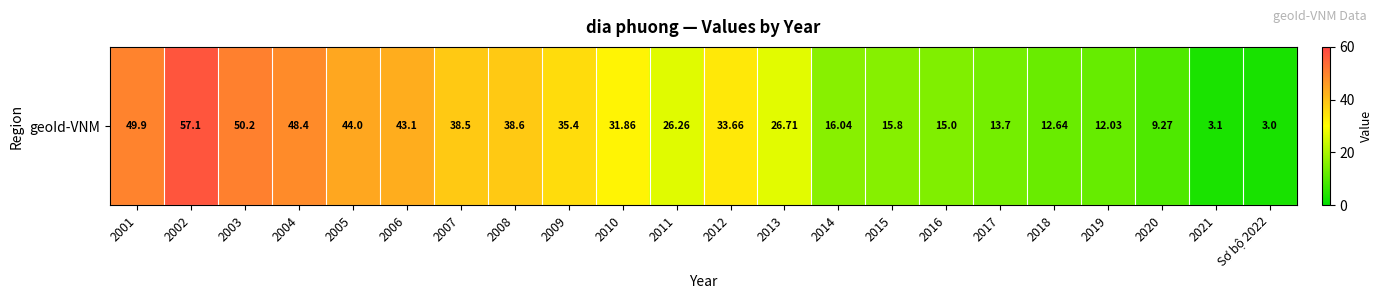

Reading left to right, what are all the values shown in this chart?

49.9	57.1	50.2	48.4	44.0	43.1	38.5	38.6	35.4	31.9	26.3	33.7	26.7	16.0	15.8	15.0	13.7	12.6	12.0	9.3	3.1	3.0